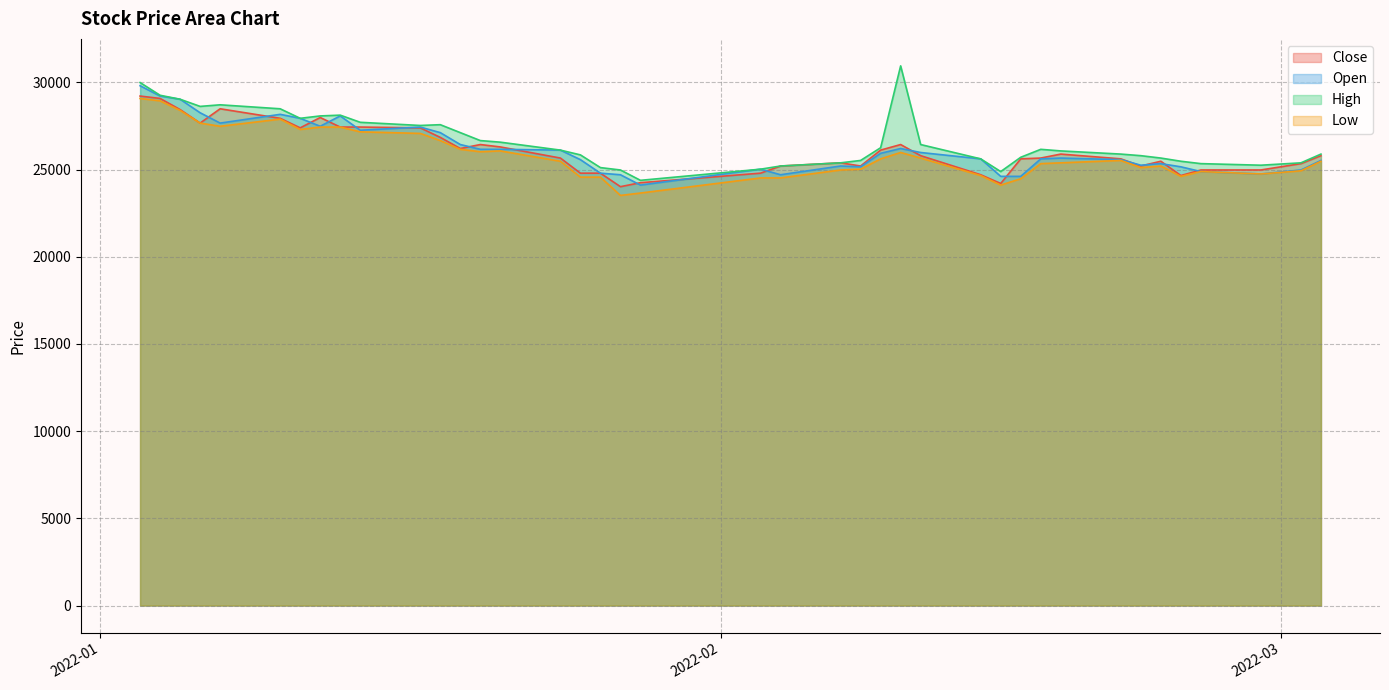

True or false: Open and Low cross at least once.

False